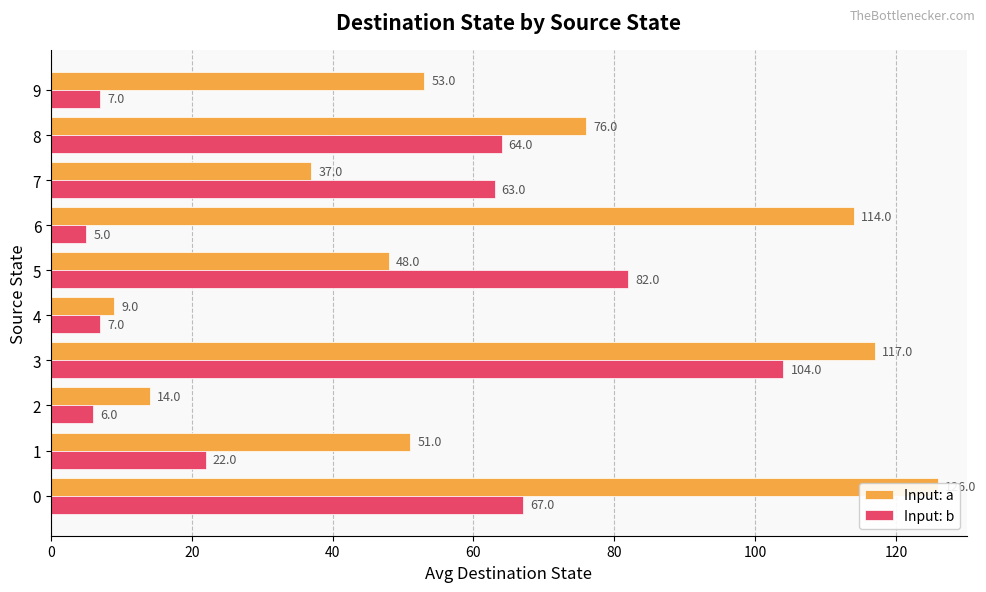

Rank the series by their average value, from highest to lowest.

Input: a, Input: b